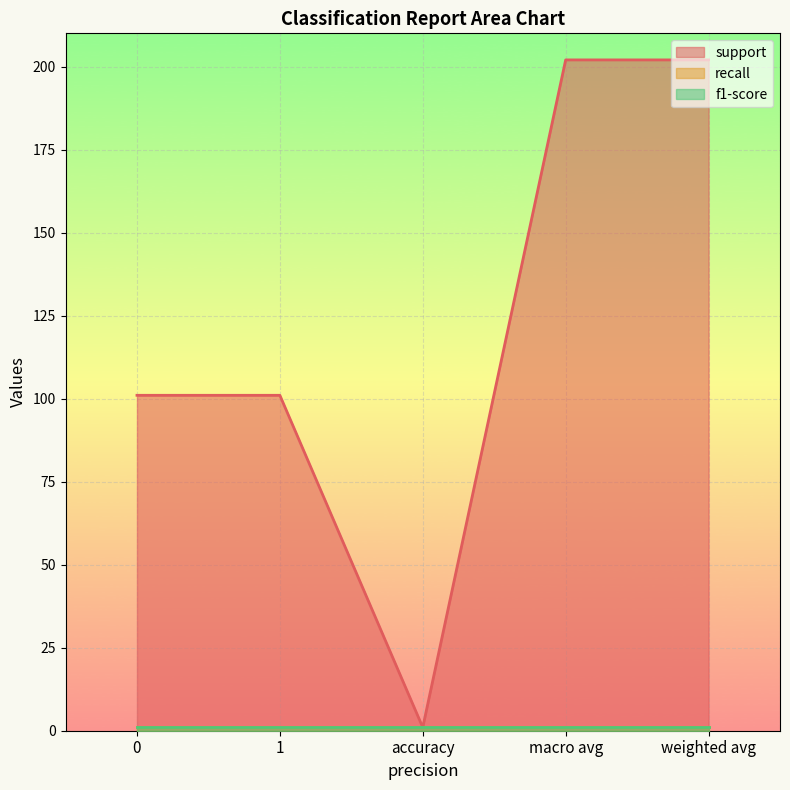

True or false: recall and support cross at least once.

False